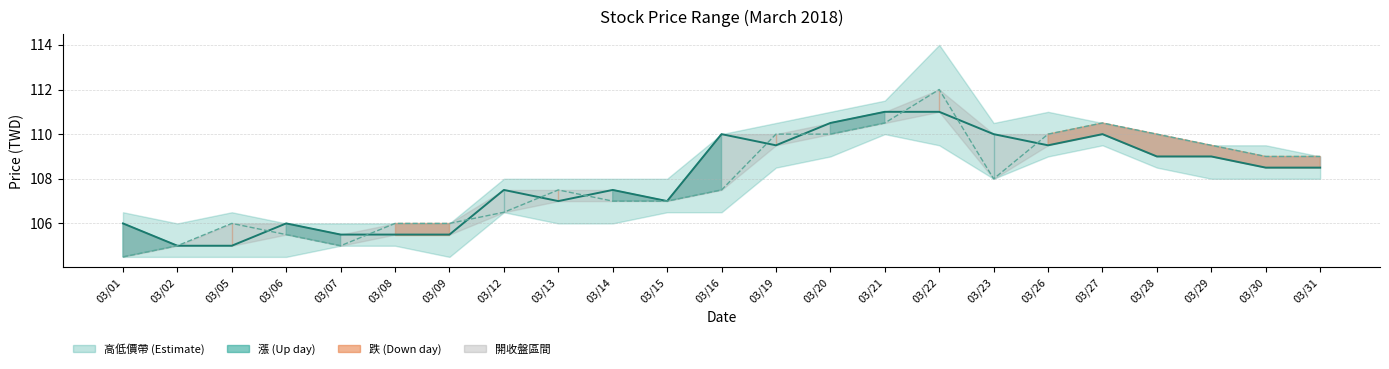

Reading left to right, what are all the values shown in this chart?

收盤價 line: 03/01=106.0	03/02=105.0	03/05=105.0	03/06=106.0	03/07=105.5	03/08=105.5	03/09=105.5	03/12=107.5	03/13=107.0	03/14=107.5	03/15=107.0	03/16=110.0	03/19=109.5	03/20=110.5	03/21=111.0	03/22=111.0	03/23=110.0	03/26=109.5	03/27=110.0	03/28=109.0	03/29=109.0	03/30=108.5	03/31=108.5
開盤價 line: 03/01=104.5	03/02=105.0	03/05=106.0	03/06=105.5	03/07=105.0	03/08=106.0	03/09=106.0	03/12=106.5	03/13=107.5	03/14=107.0	03/15=107.0	03/16=107.5	03/19=110.0	03/20=110.0	03/21=110.5	03/22=112.0	03/23=108.0	03/26=110.0	03/27=110.5	03/28=110.0	03/29=109.5	03/30=109.0	03/31=109.0